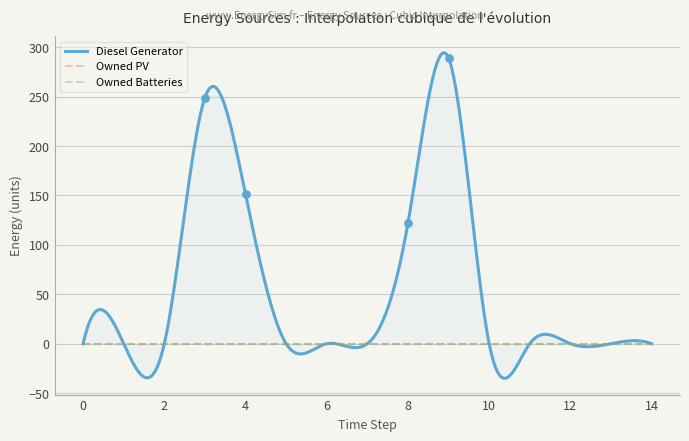

Which series has the largest total across all categories?

Diesel Generator